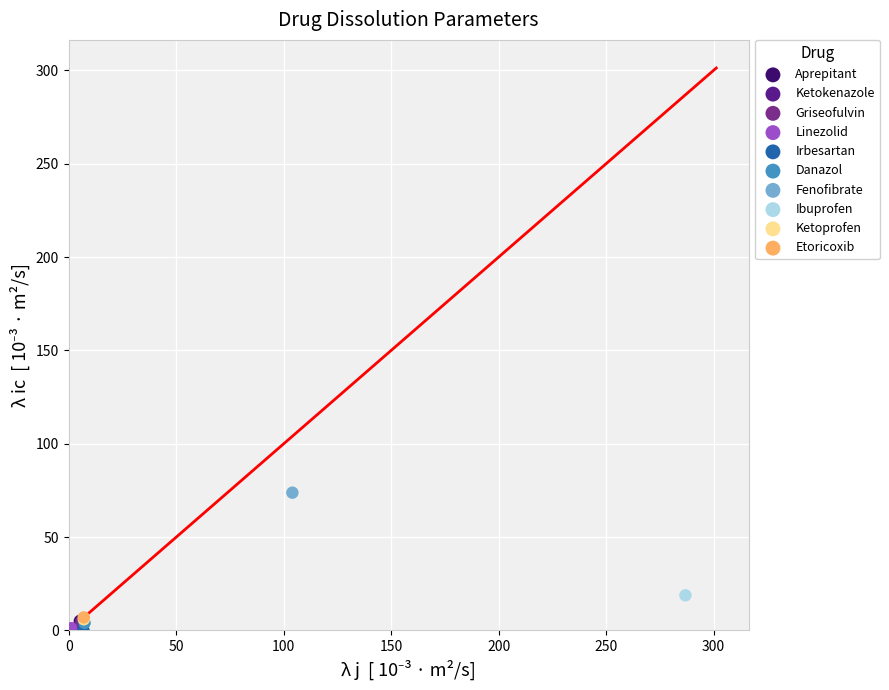

What are all the series names shown in the legend?

Aprepitant, Ketokenazole, Griseofulvin, Linezolid, Irbesartan, Danazol, Fenofibrate, Ibuprofen, Ketoprofen, Etoricoxib